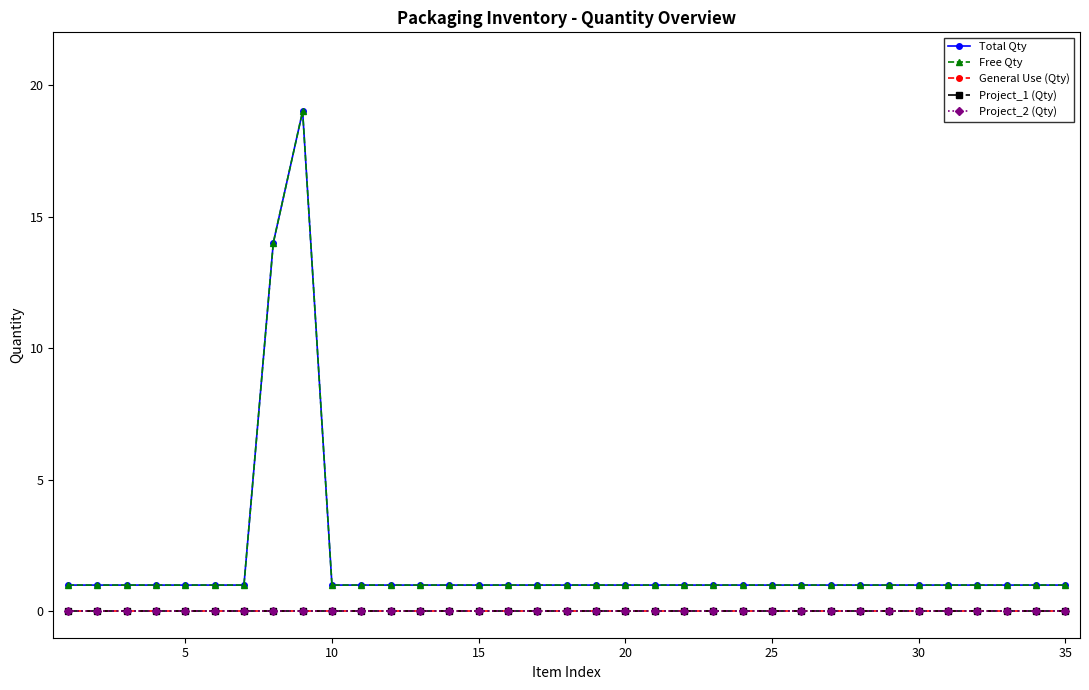

Is this an area chart (filled region under the line)?

No